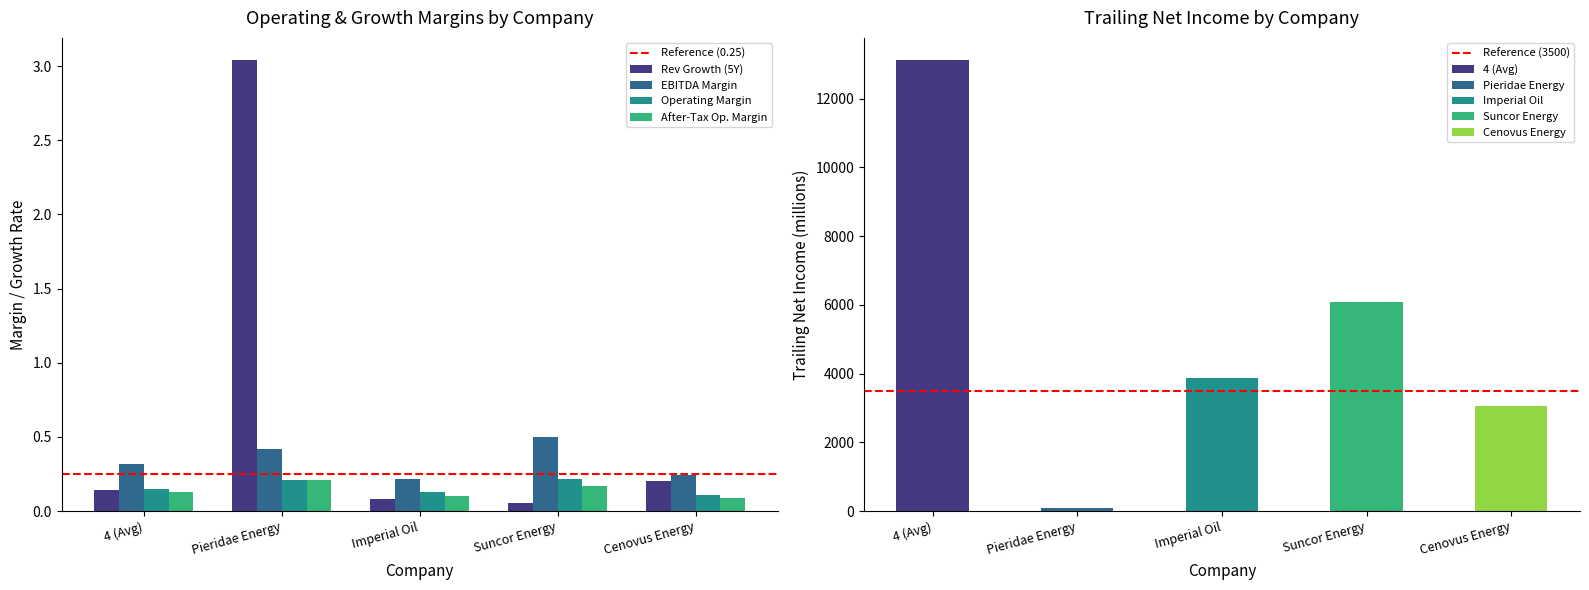

What is the spread (max minus min) of values at Suncor Energy?

0.5